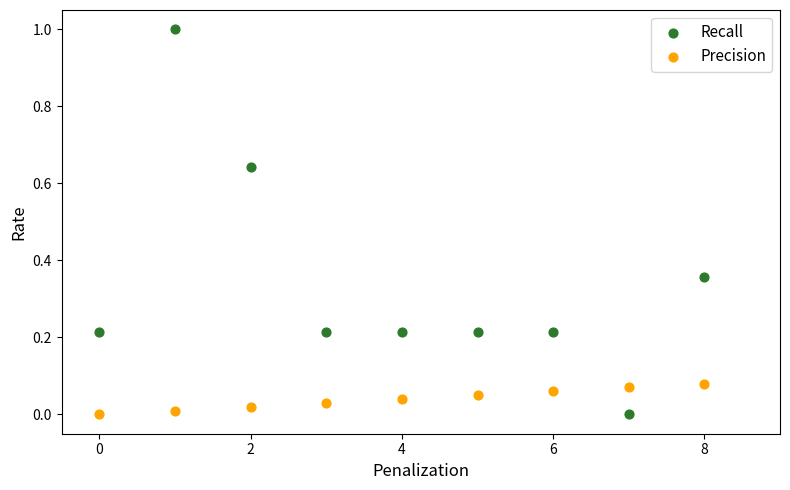

Which series has the largest Y range (max minus min)?

Recall